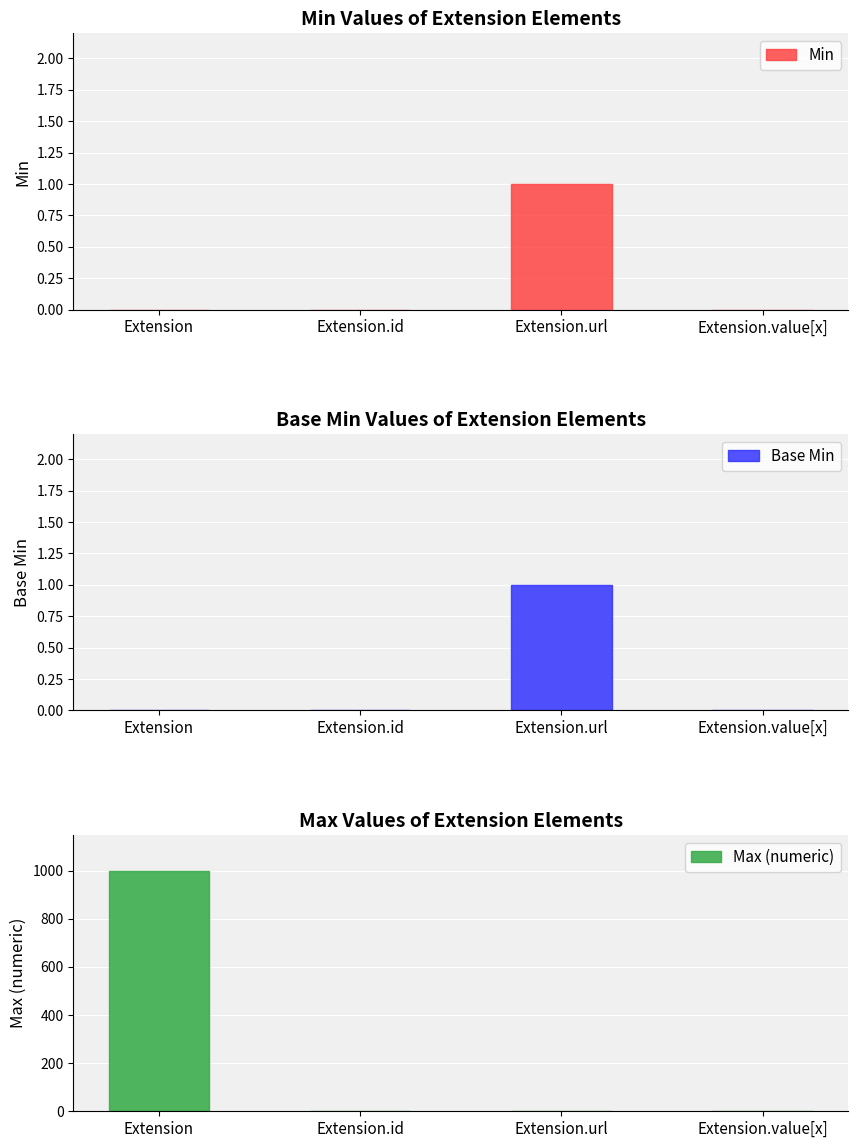

The Base Min series shows 1 at Extension.url. True or false?

True